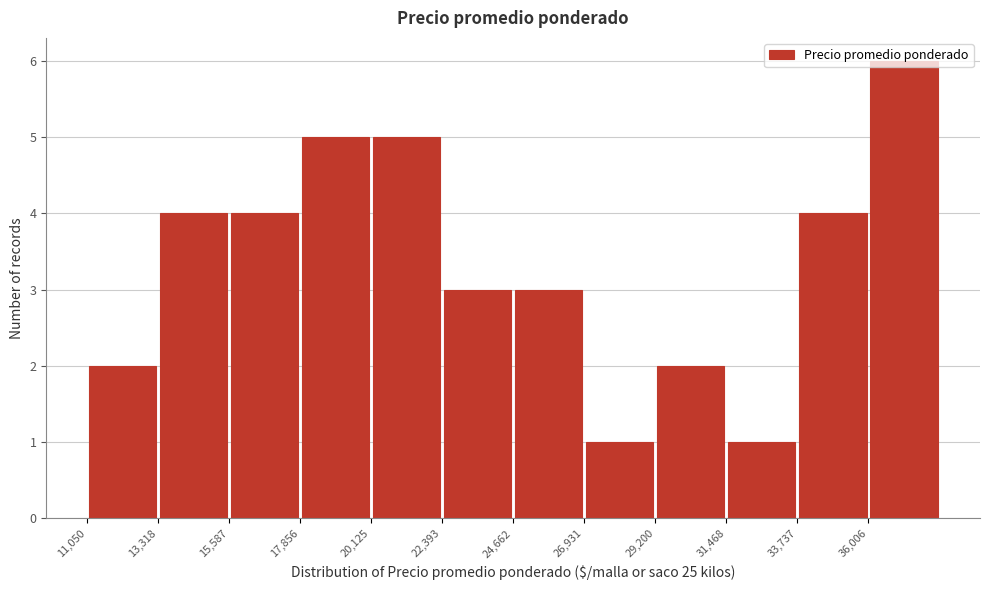

Reading left to right, transcribe this chart: for each bar, give the range it covers on the x-axis and its height. Neither the bar edges nor the heights are printed on the chart, so give them approximately, as read against the axes.

11000 to 13500: 2
13500 to 15500: 4
15500 to 18000: 4
18000 to 20000: 5
20000 to 22500: 5
22500 to 24500: 3
24500 to 27000: 3
27000 to 29000: 1
29000 to 31500: 2
31500 to 33500: 1
33500 to 36000: 4
36000 to 38500: 6